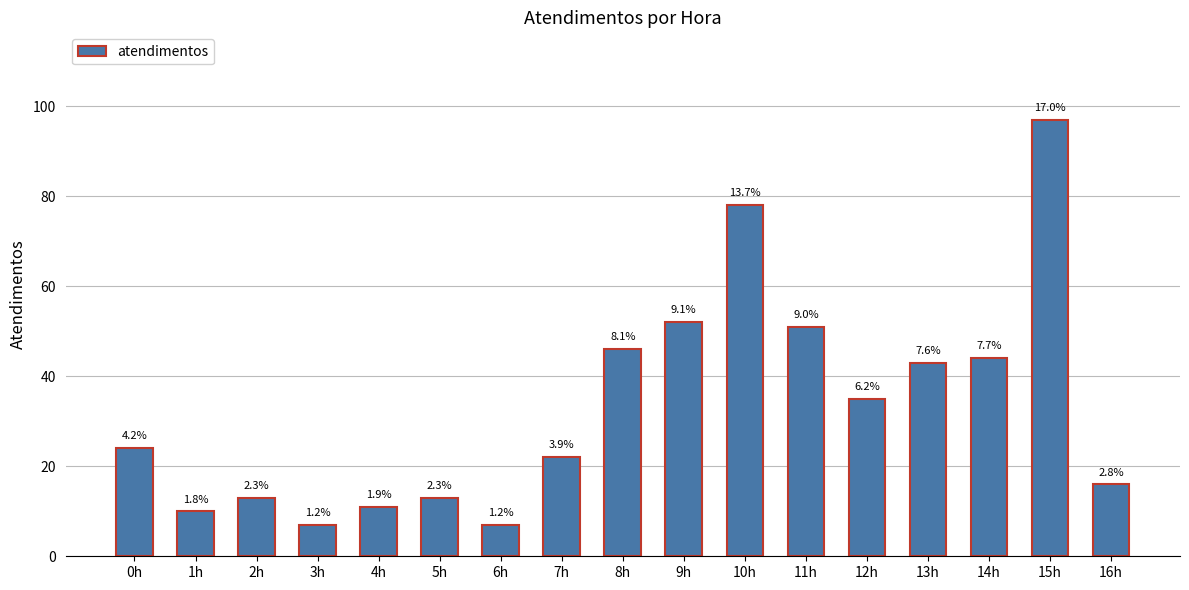

Which has a higher value, 12h or 6h?

12h